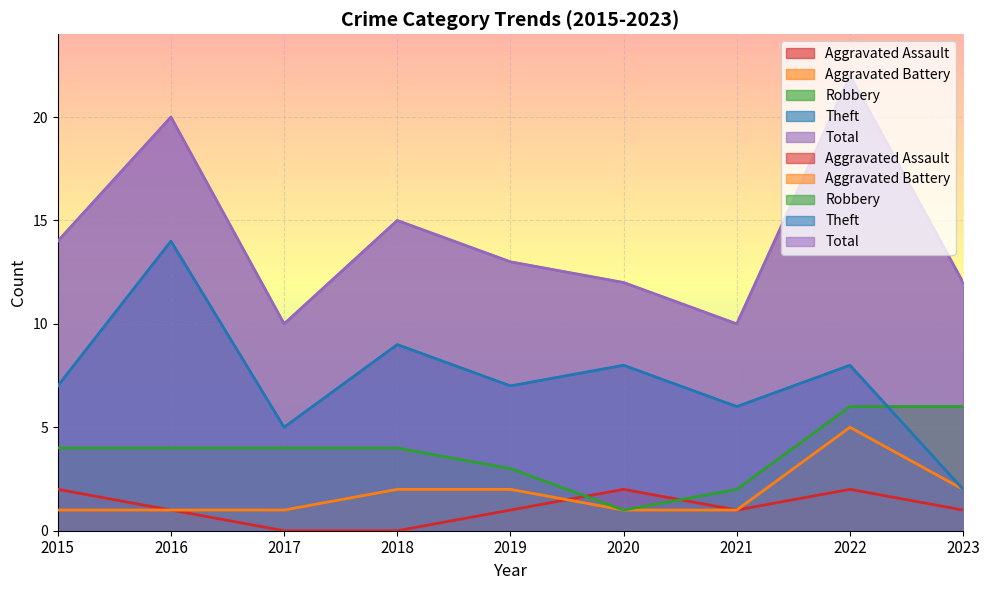

Which series changed the most between 2017 and 2019?

Total